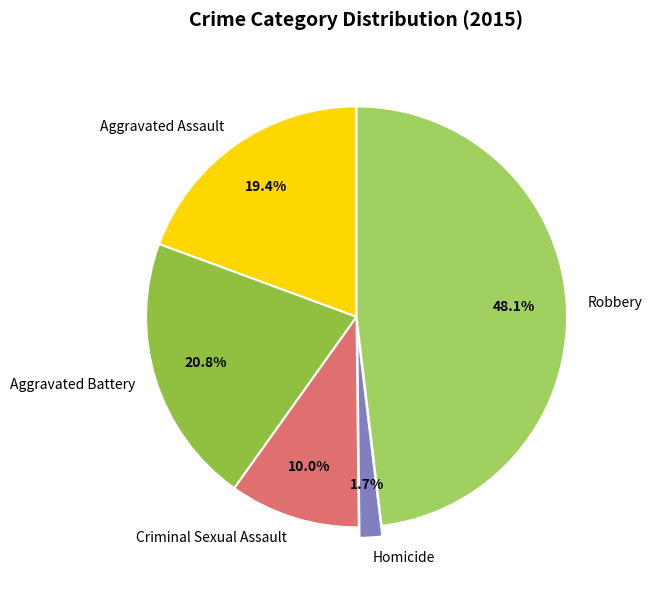

What percentage do Criminal Sexual Assault and Aggravated Battery together represent?

30.8%